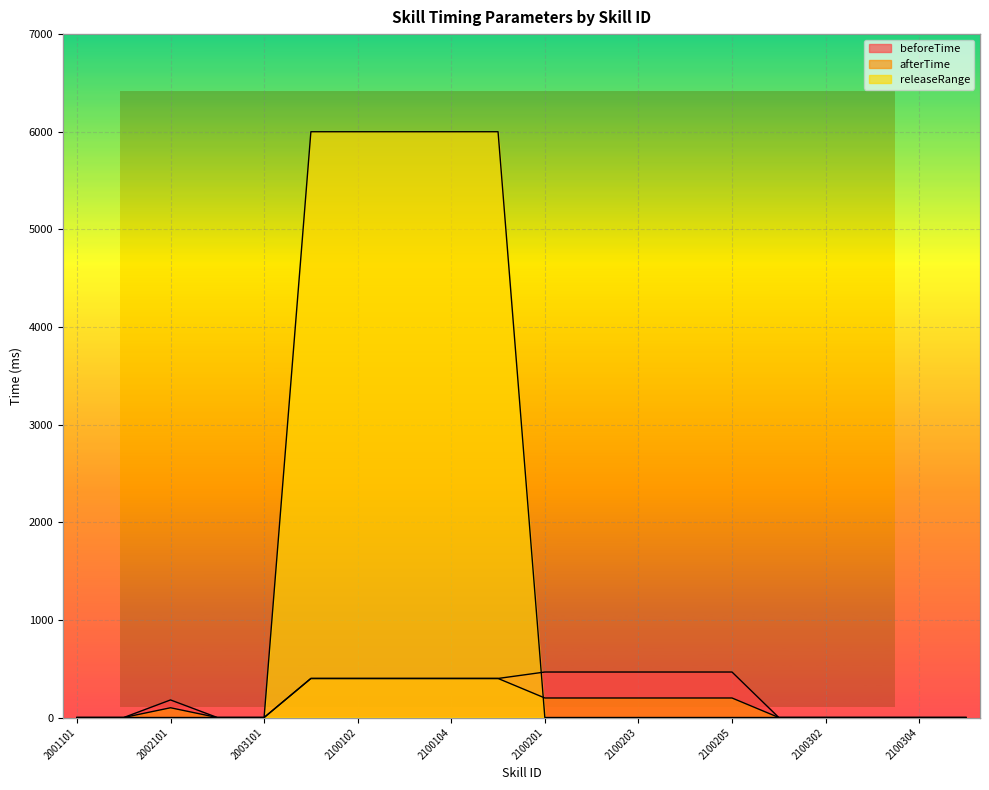

How many data points in beforeTime are less than 400?

10